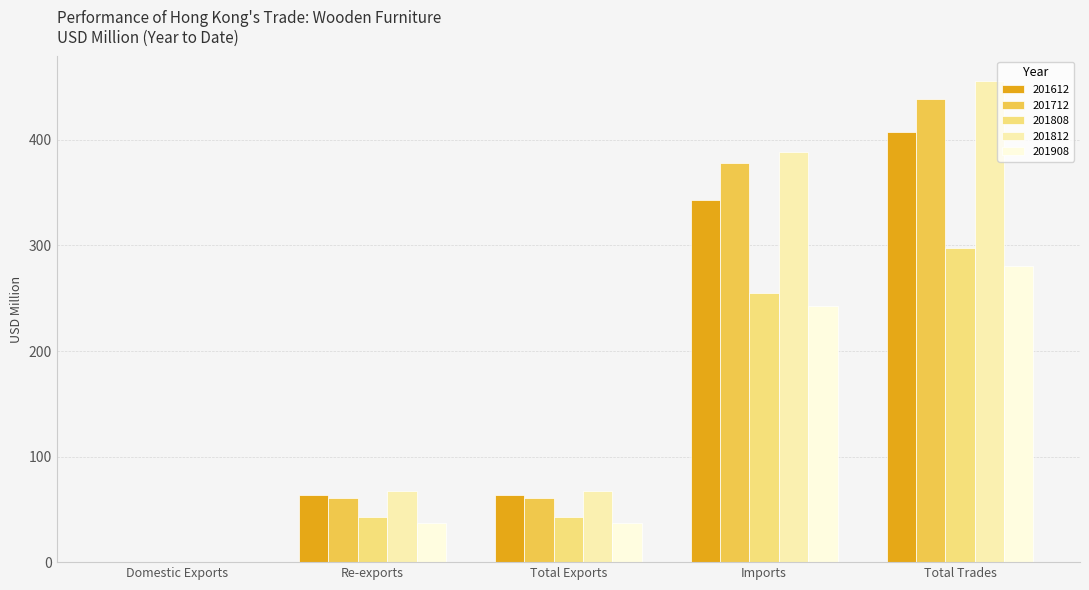

The 201712 series shows 0.1 at Domestic Exports. True or false?

True